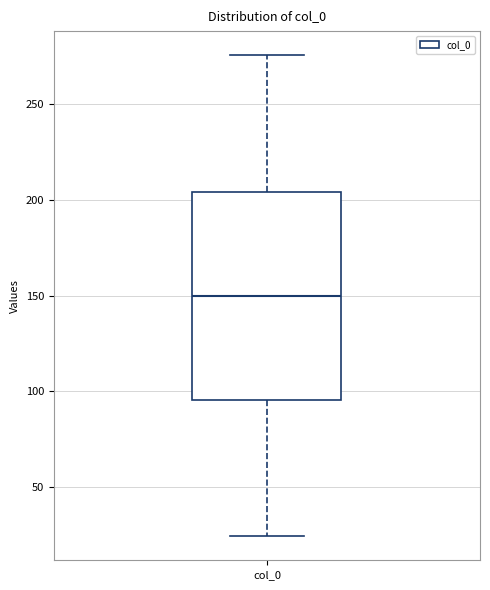

Read this box plot against the y-axis: the position of the median line, the range covered by the box, and the ends of both whiskers. The values are not printed on the chart, so give them approximately, as read against the axis.

median 150, box 95 to 205, whiskers 25 to 275